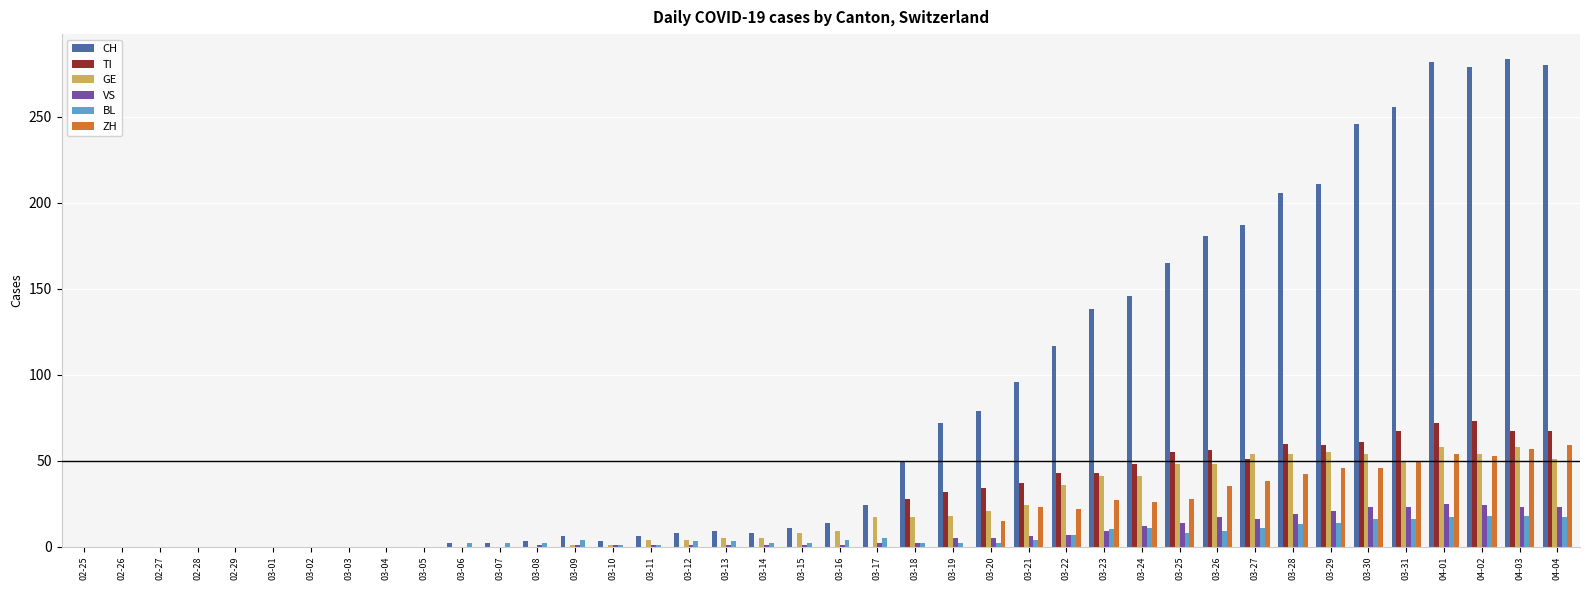

Is it true that BL equals 0 at 02-29?

True